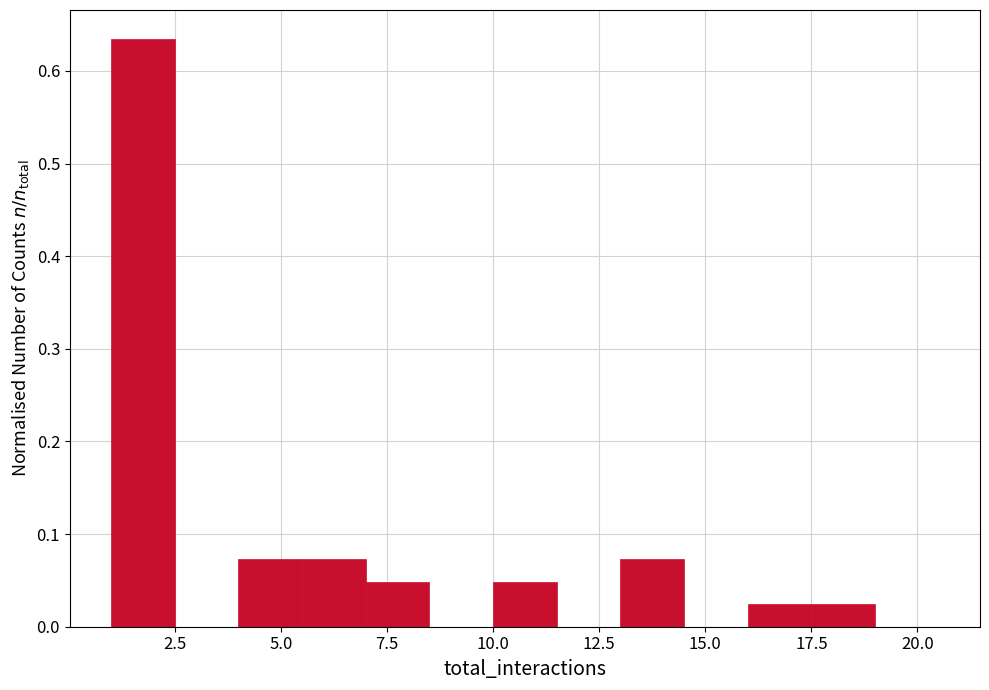

Around what value on the x-axis is the tallest bar? Give the approximate position of its centre, as read against the axis.

2.0